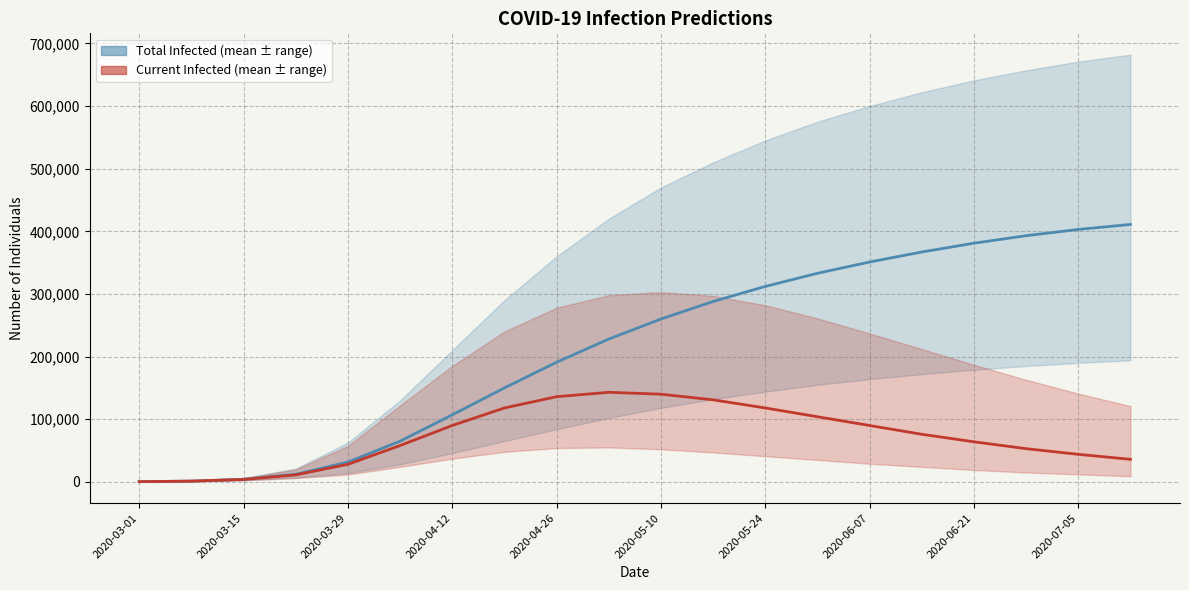

Which series has the largest range (max minus min)?

predicted_total_infected_mean